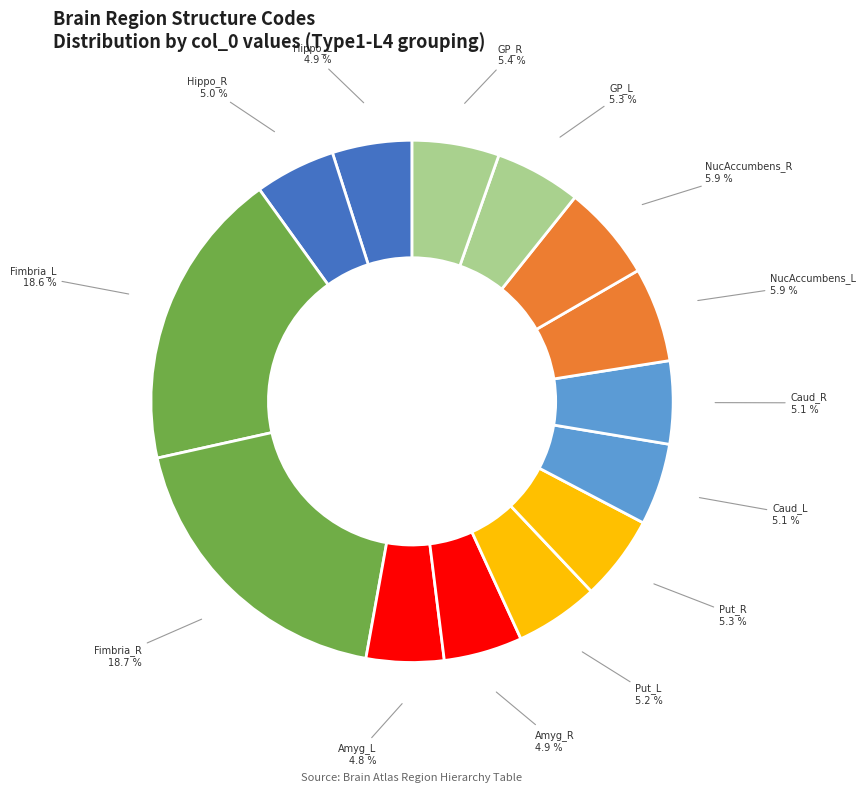

Does any single category account for the majority?

No